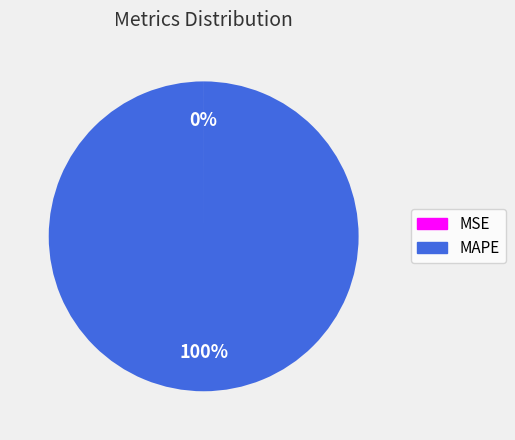

What percentage is the MAPE slice, to the nearest percent?

100%